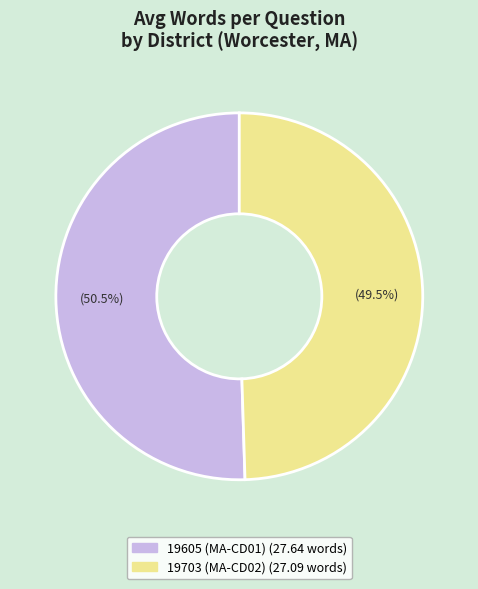

Which has a higher value, 19703 (MA-CD02) or 19605 (MA-CD01)?

19605 (MA-CD01)